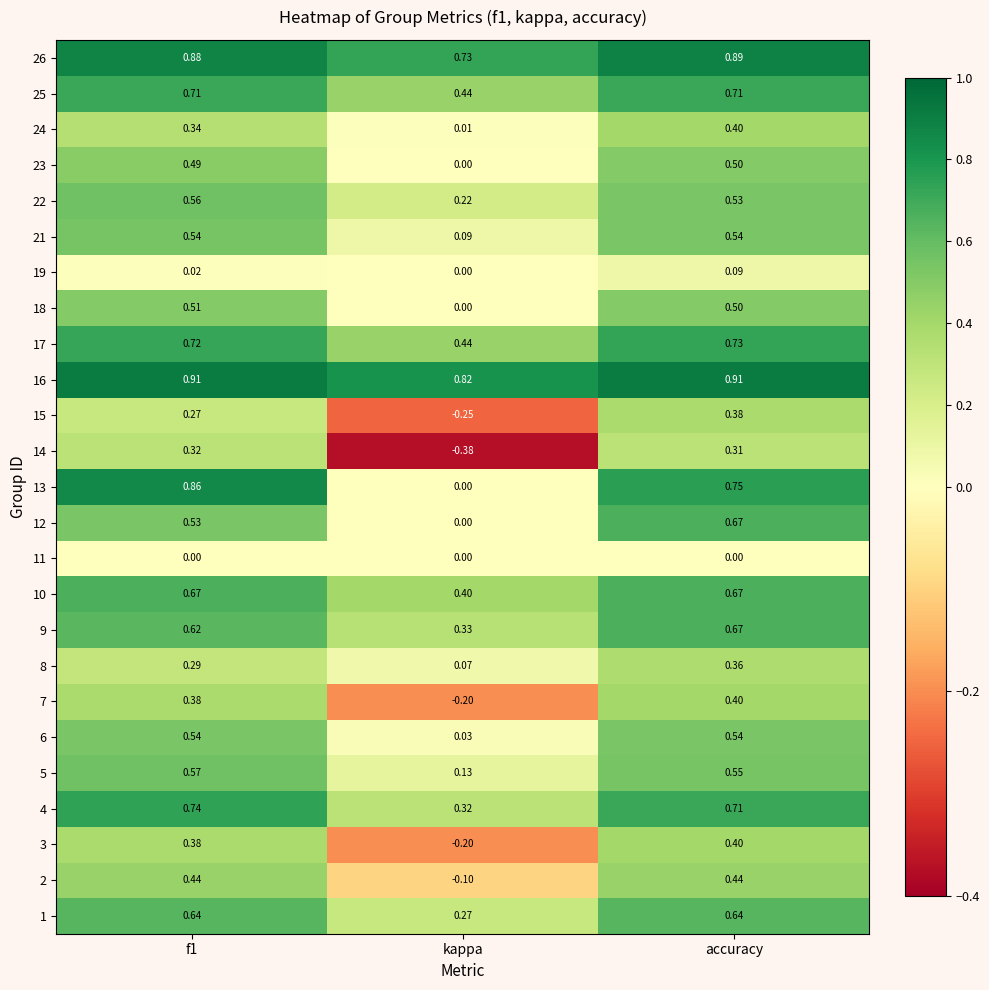

Is the value of 9 at f1 greater than the value of 5 at accuracy?

Yes